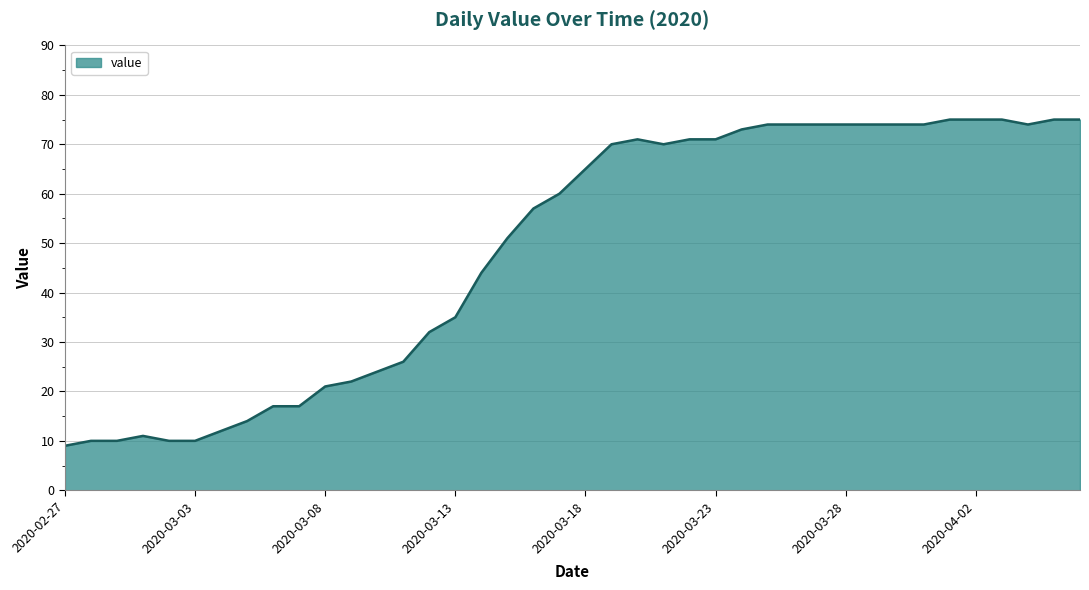

How many lines are shown in the chart?

1